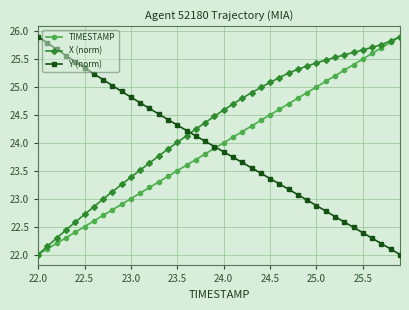

How many times do X (norm) and Y (norm) cross each other?

1